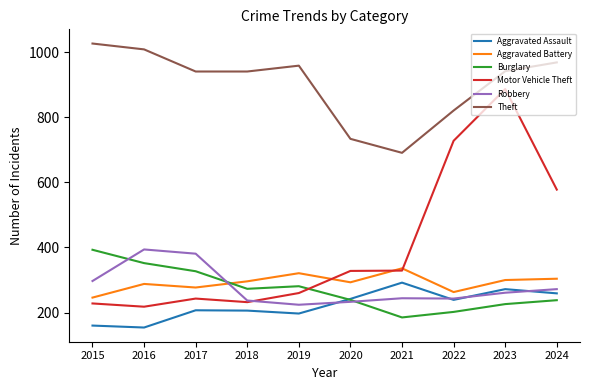

Is it true that Burglary equals 238 at 2024?

True